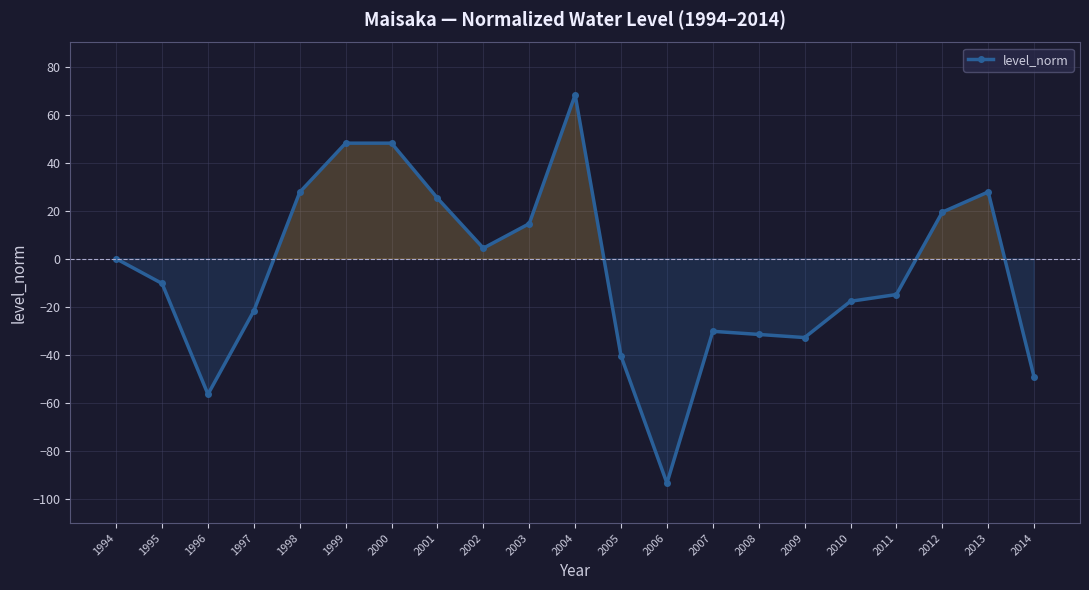

True or false: there are more than 1 points higher than both neighbors.

True